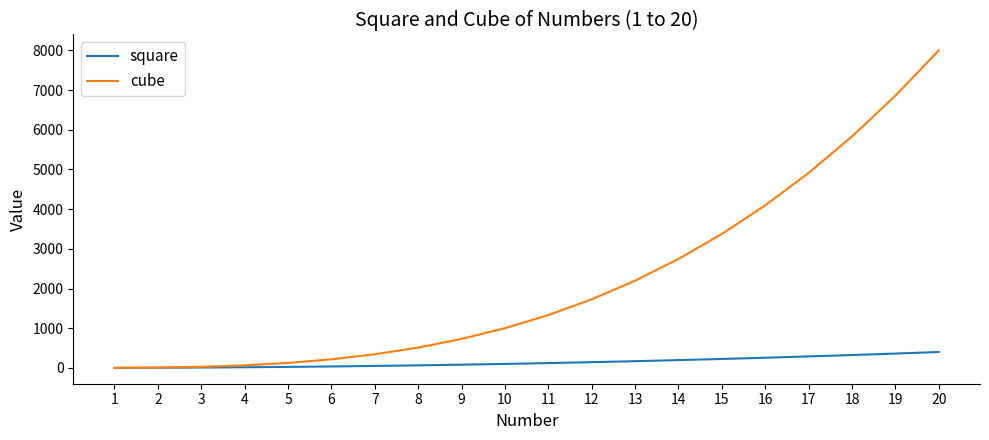

What is the total value across all series at 3?

36